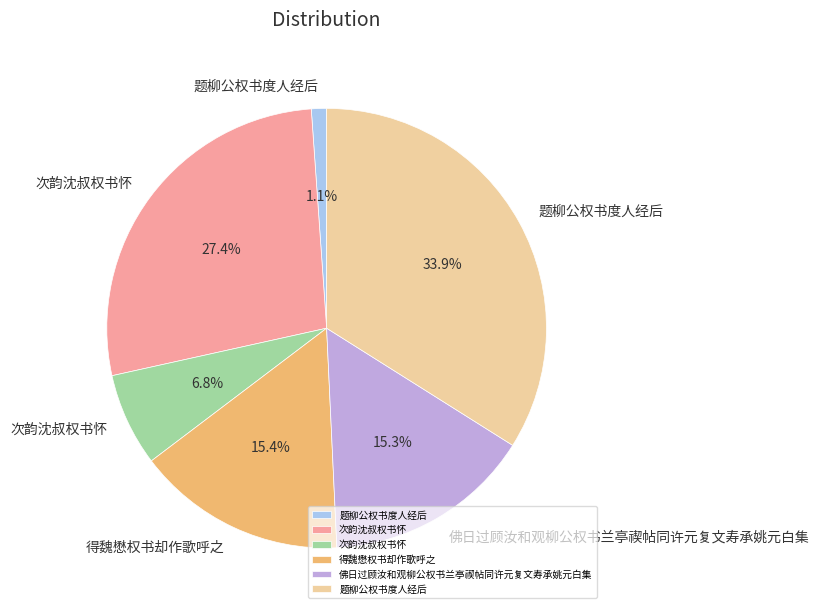

Is there a majority slice in this chart?

No